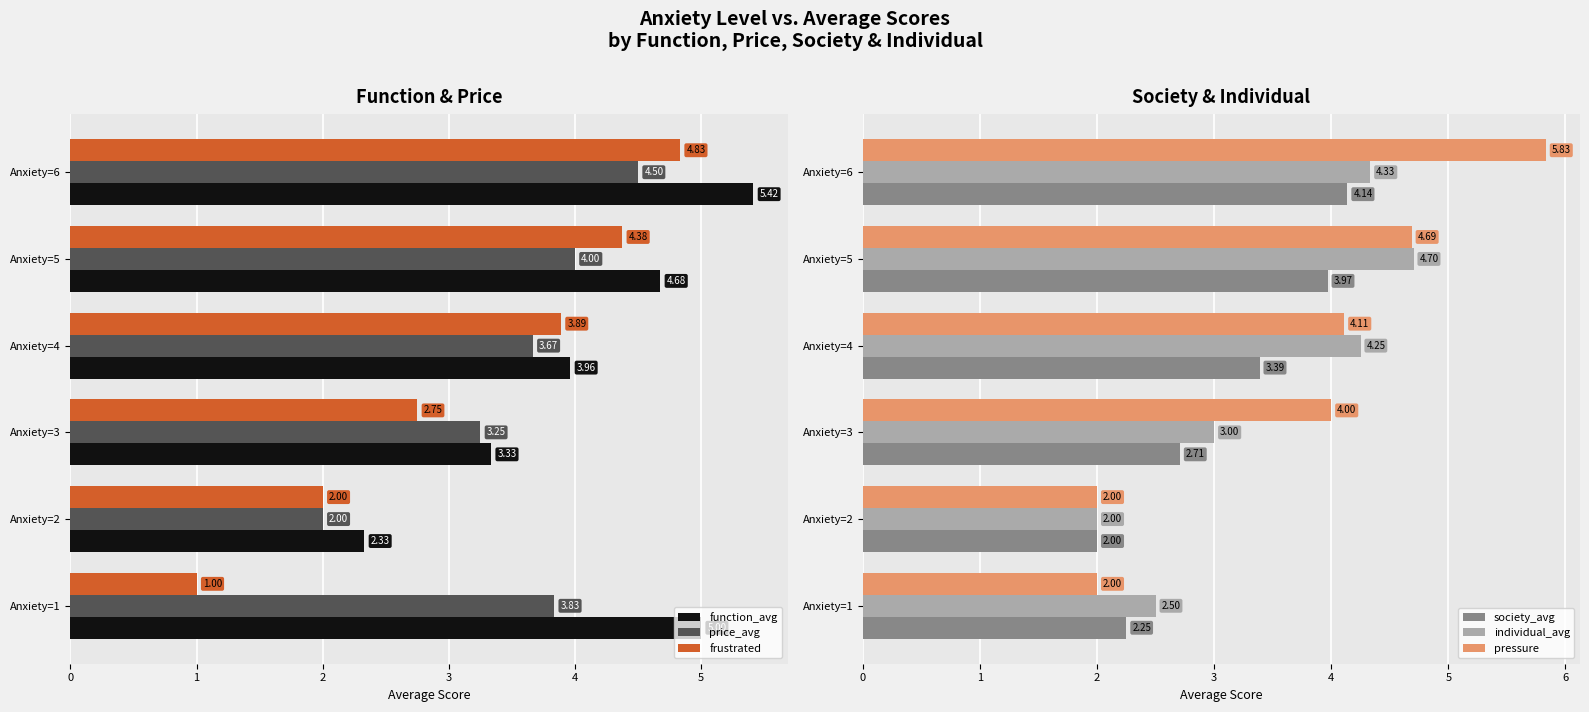

Does the chart contain stacked bars?

No